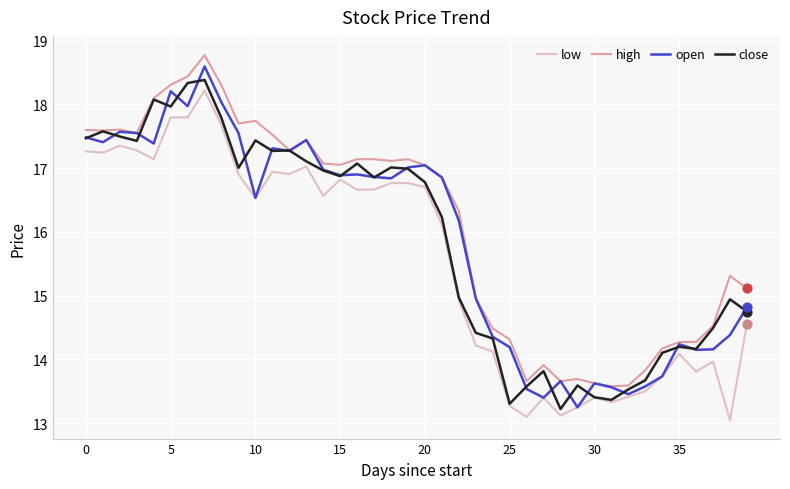

True or false: low and high cross at least once.

False